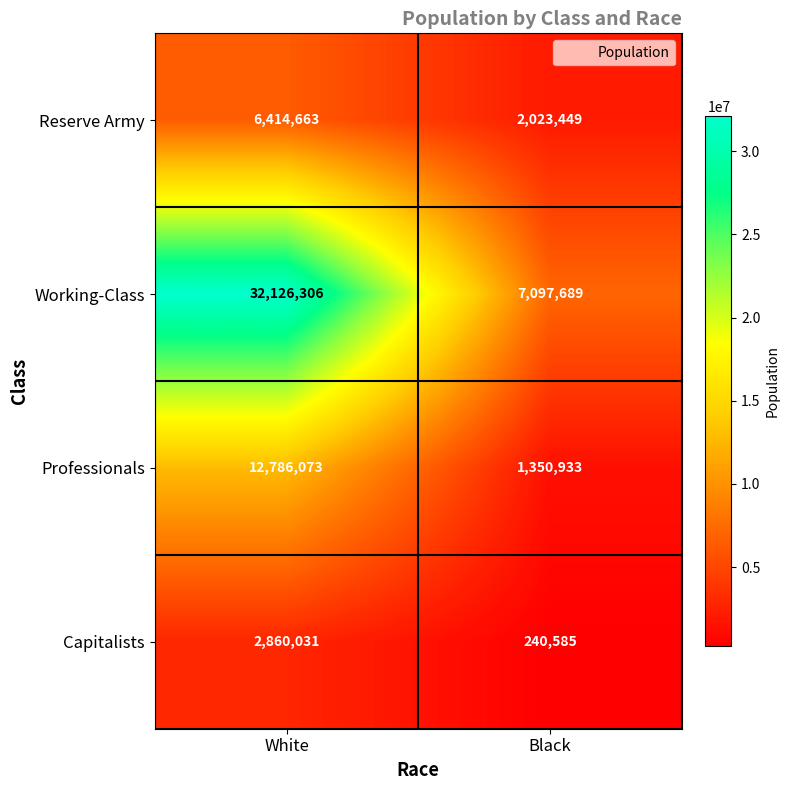

Which series has the largest range (max minus min)?

Working-Class